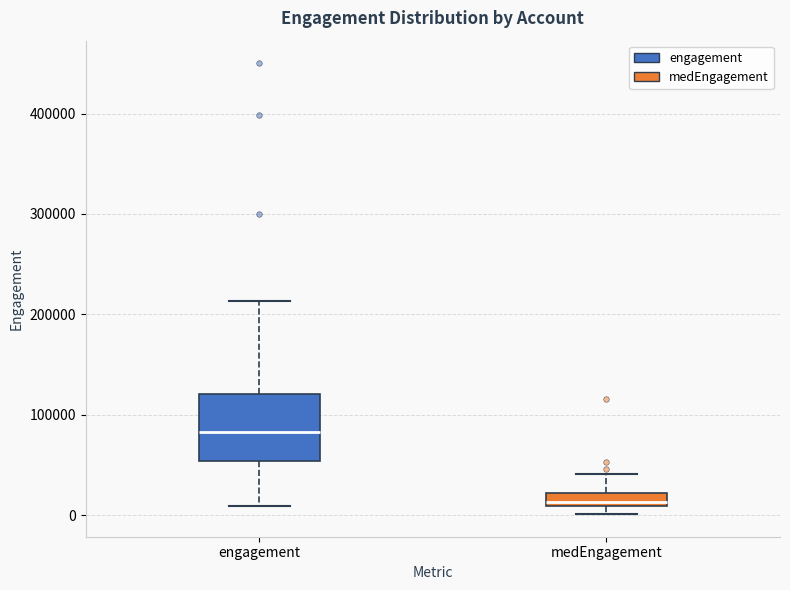

Comparing the boxes themselves (not the whiskers), which one is the tallest?

engagement